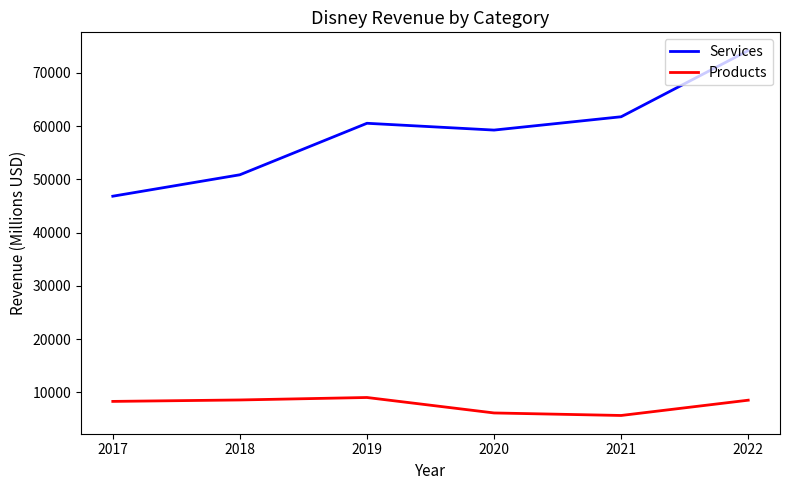

What is the maximum value shown in the chart?

74200